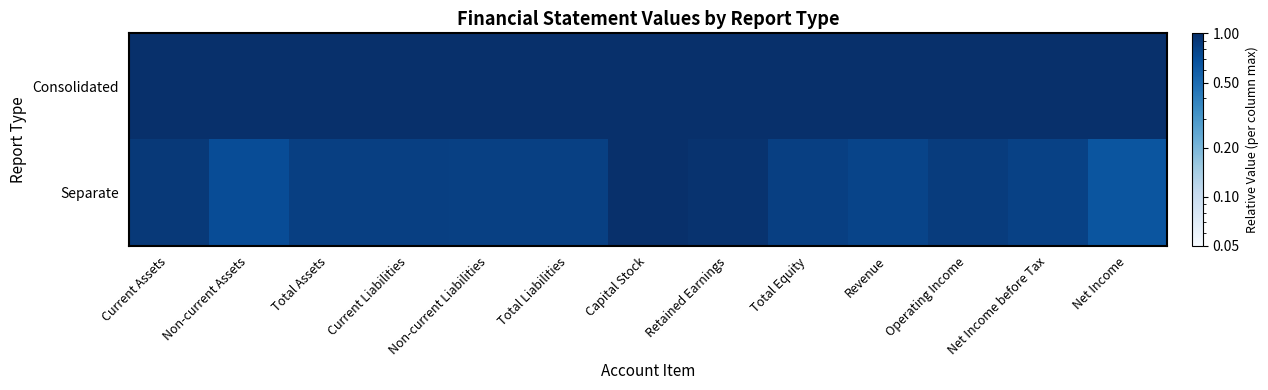

Reading right to left, list all the values displayed in this chart.

Consolidated: Net Income=1.0	Net Income before Tax=1.0	Operating Income=1.0	Revenue=1.0	Total Equity=1.0	Retained Earnings=1.0	Capital Stock=1.0	Total Liabilities=1.0	Non-current Liabilities=1.0	Current Liabilities=1.0	Total Assets=1.0	Non-current Assets=1.0	Current Assets=1.0
Separate: Net Income=0.7	Net Income before Tax=0.8	Operating Income=0.9	Revenue=0.8	Total Equity=0.8	Retained Earnings=1.0	Capital Stock=1.0	Total Liabilities=0.8	Non-current Liabilities=0.8	Current Liabilities=0.8	Total Assets=0.8	Non-current Assets=0.7	Current Assets=0.9